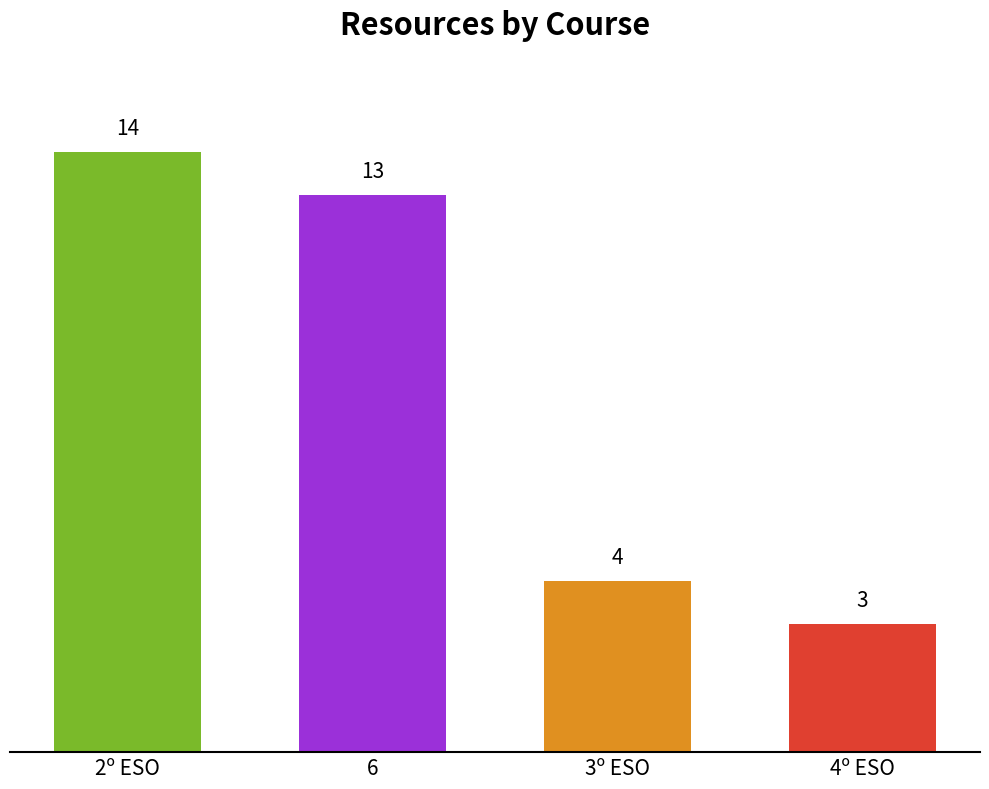

Reading left to right, extract all data points from this chart.

2º ESO=14	6=13	3º ESO=4	4º ESO=3